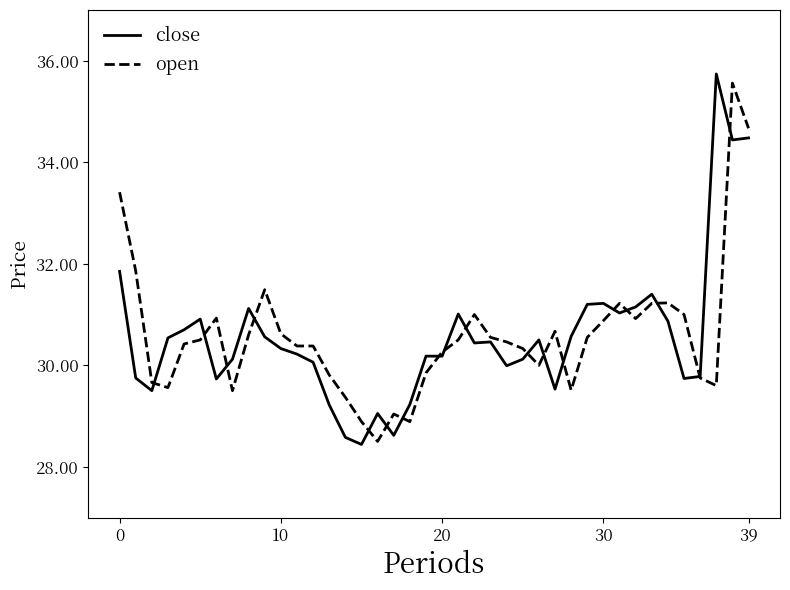

What is the greatest value displayed?

35.7